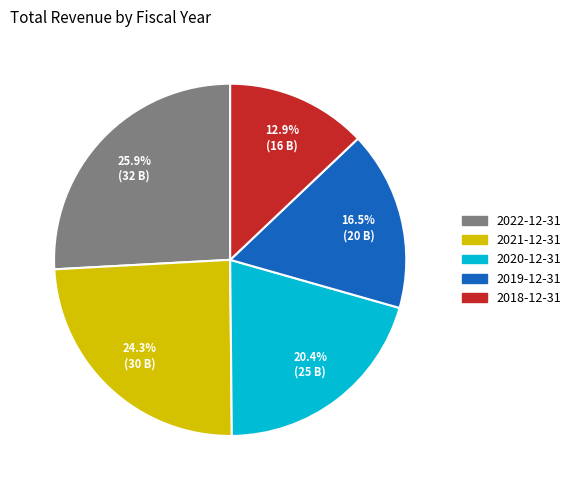

Rank the categories by value from highest to lowest.

2022-12-31, 2021-12-31, 2020-12-31, 2019-12-31, 2018-12-31